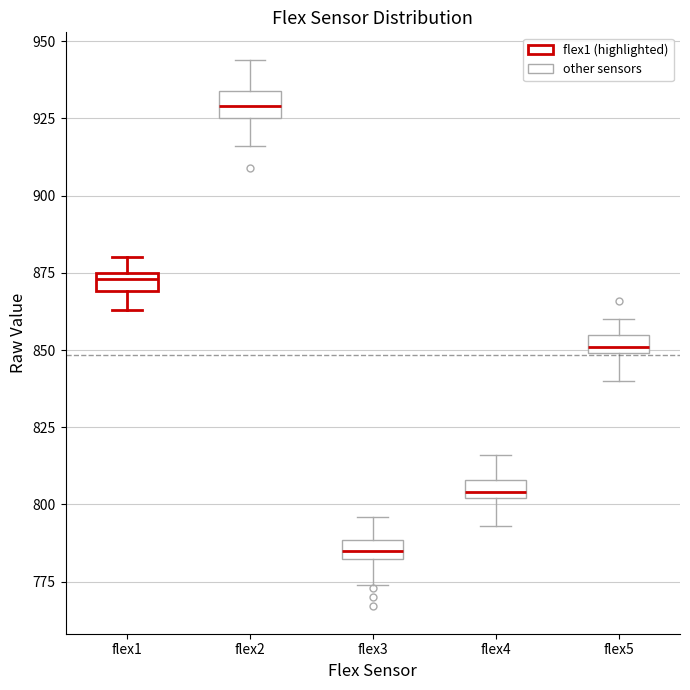

Which box has the highest median line?

flex2